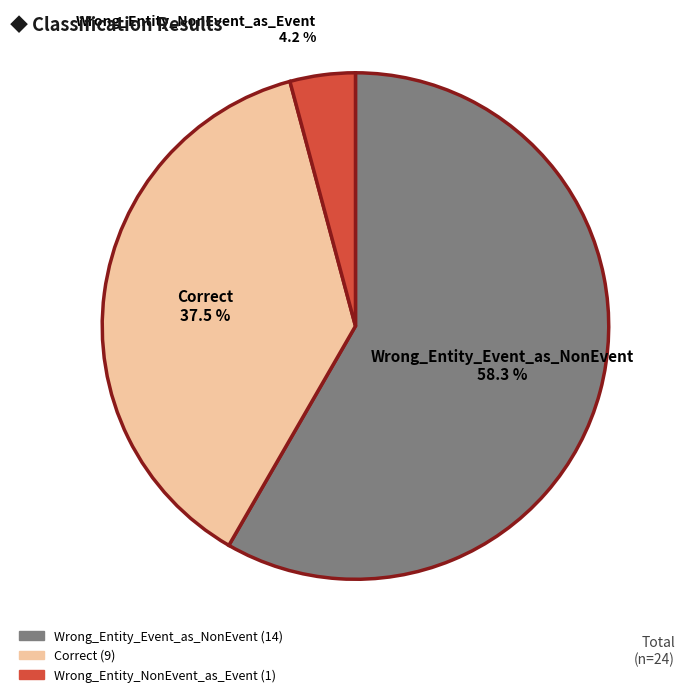

What percentage do Correct and Wrong_Entity_Event_as_NonEvent together represent?

95.8%